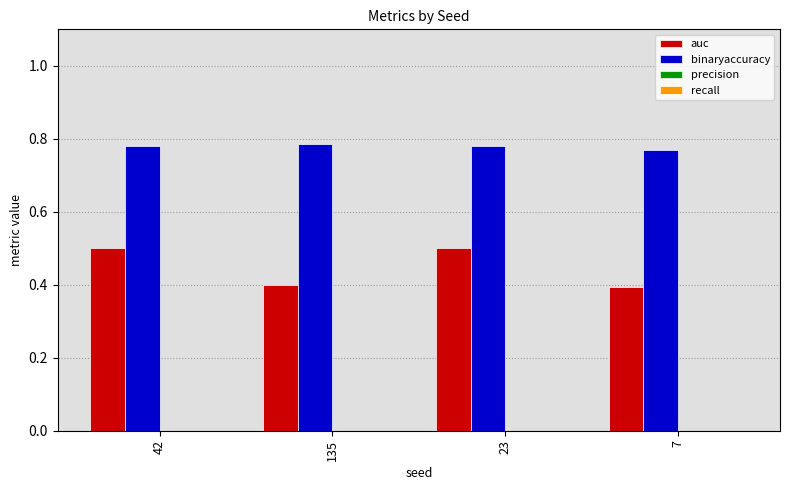

Which series has the largest total across all categories?

binaryaccuracy